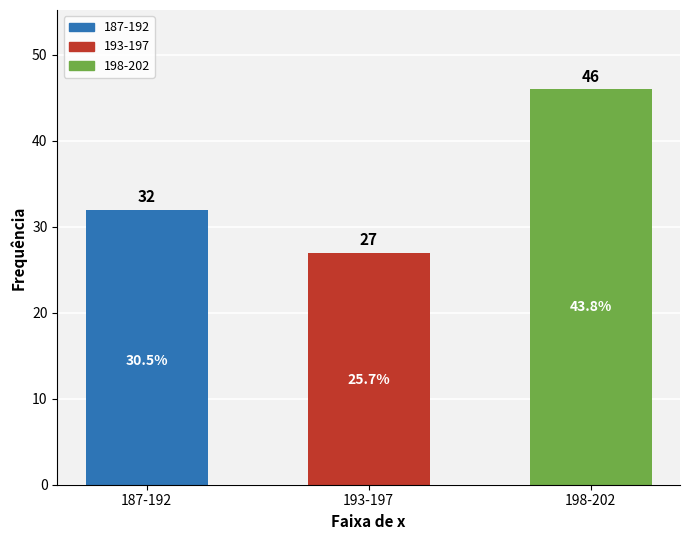

Which label corresponds to the largest value in the chart?

198-202